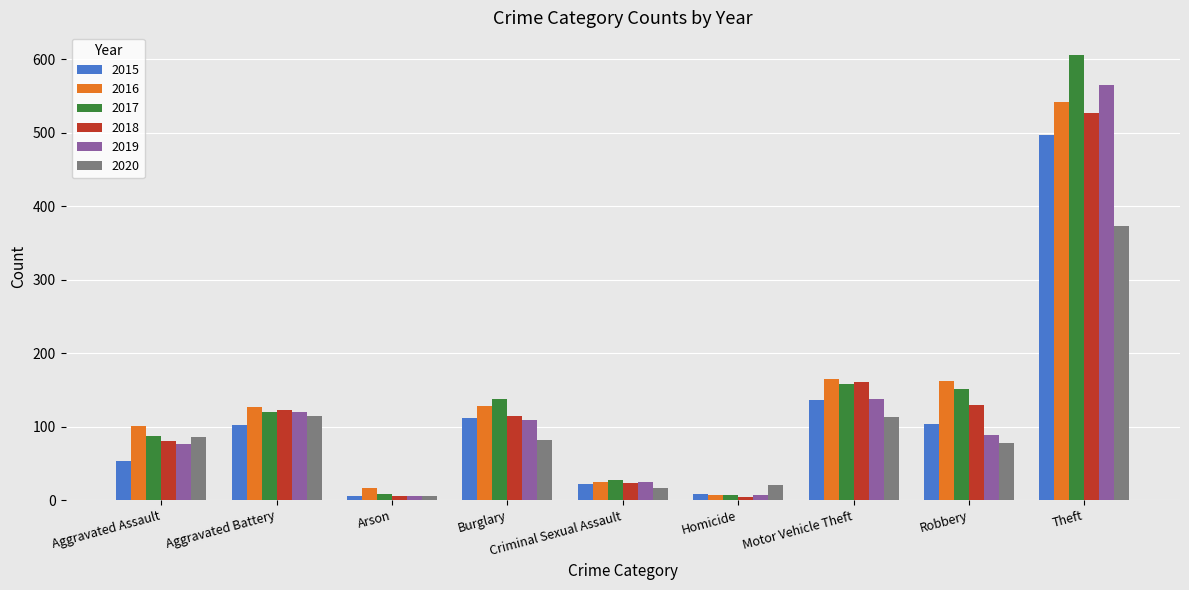

What is the difference between the maximum and second lowest values in the 2018 series?

521